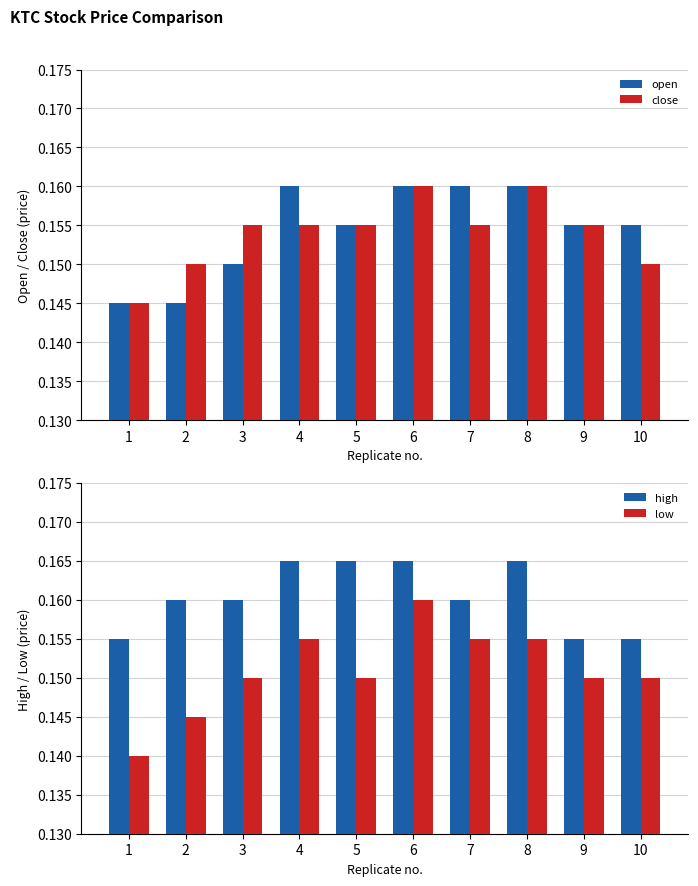

Which category has the lowest value across all series?

1